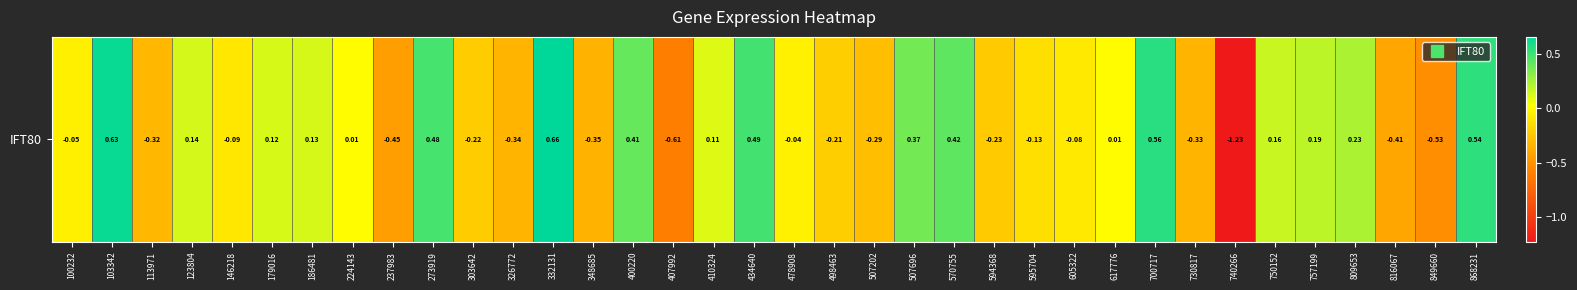

Reading left to right, list all the values displayed in this chart.

100232=-0.0	103342=0.6	113971=-0.3	123804=0.1	146218=-0.1	179016=0.1	186481=0.1	224143=0.0	237983=-0.4	273919=0.5	303642=-0.2	326772=-0.3	332131=0.7	348685=-0.3	400220=0.4	407992=-0.6	410324=0.1	434640=0.5	478908=-0.0	498463=-0.2	507202=-0.3	507696=0.4	570755=0.4	594368=-0.2	595704=-0.1	605322=-0.1	617776=0.0	700717=0.6	730817=-0.3	740266=-1.2	750152=0.2	757199=0.2	809653=0.2	816067=-0.4	849660=-0.5	868231=0.5